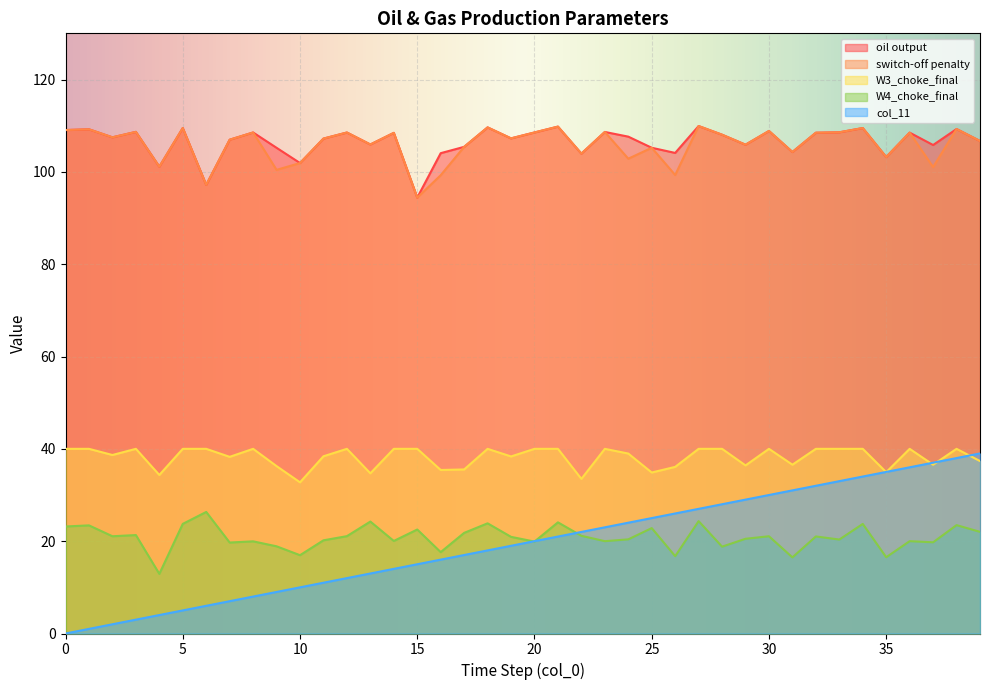

True or false: W3_choke_final and W4_choke_final cross at least once.

False